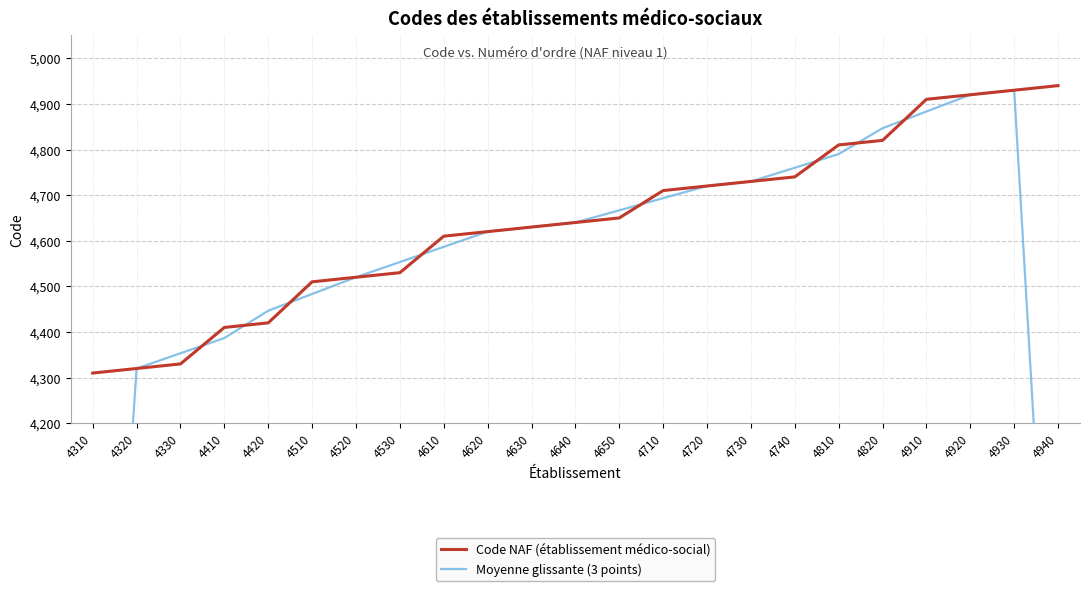

Read the Code NAF (établissement médico-social) value at 4640.

4640.0